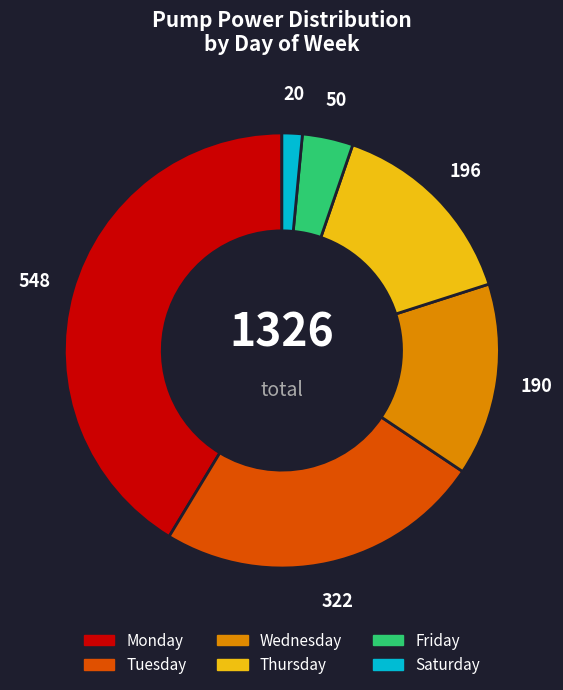

Does any single category account for the majority?

No